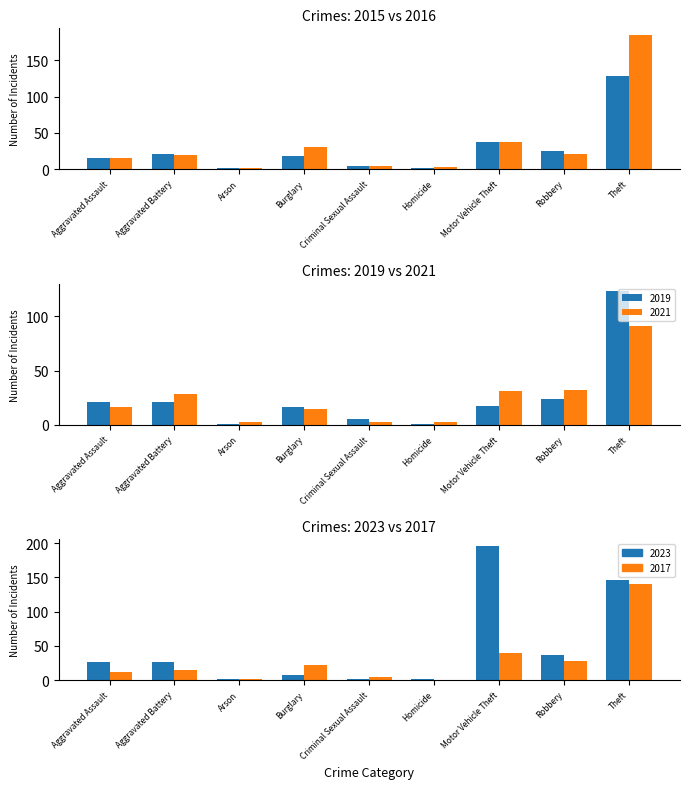

Rank the series at Burglary from lowest to highest value.

2023, 2021, 2019, 2015, 2017, 2016